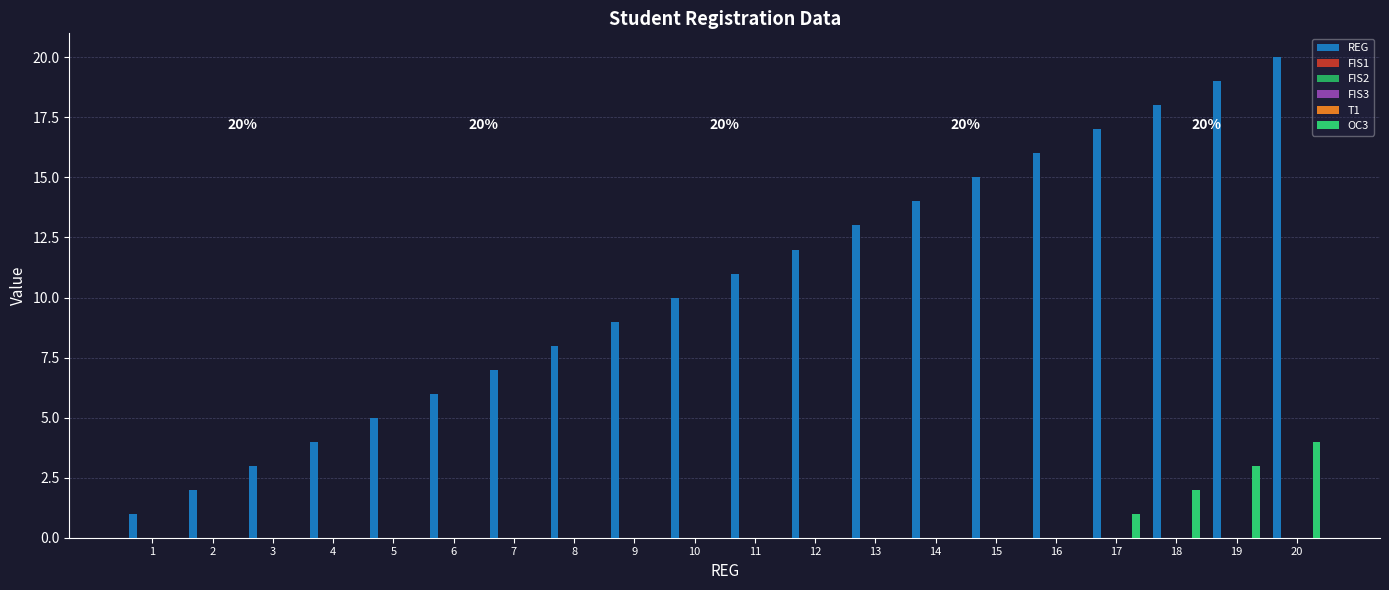

Rank the series by their maximum value, from lowest to highest.

FIS1, FIS2, FIS3, T1, OC3, REG